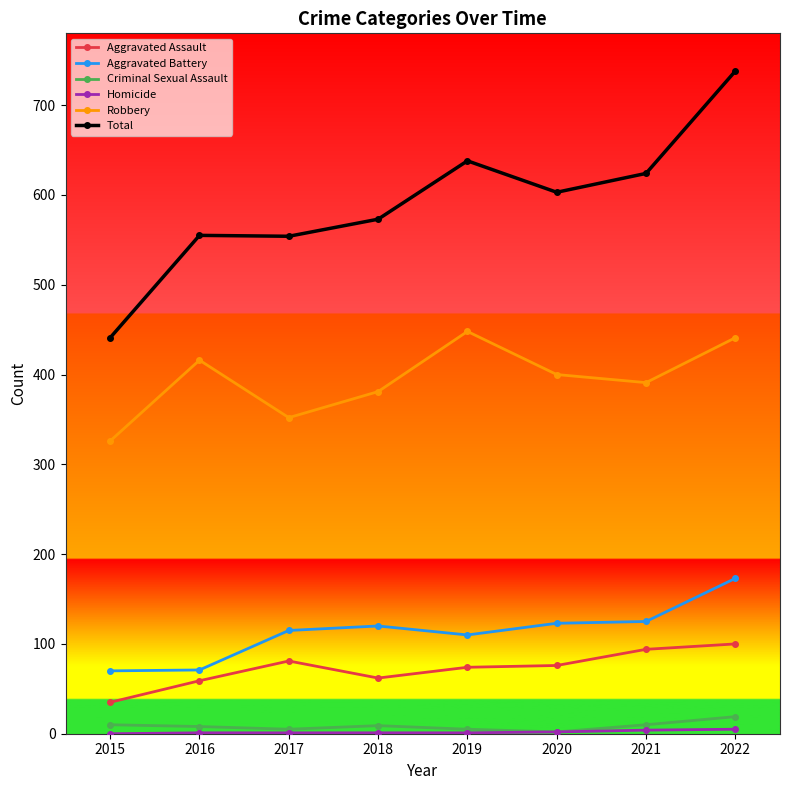

What is the difference between the highest and lowest values at 2019?

637